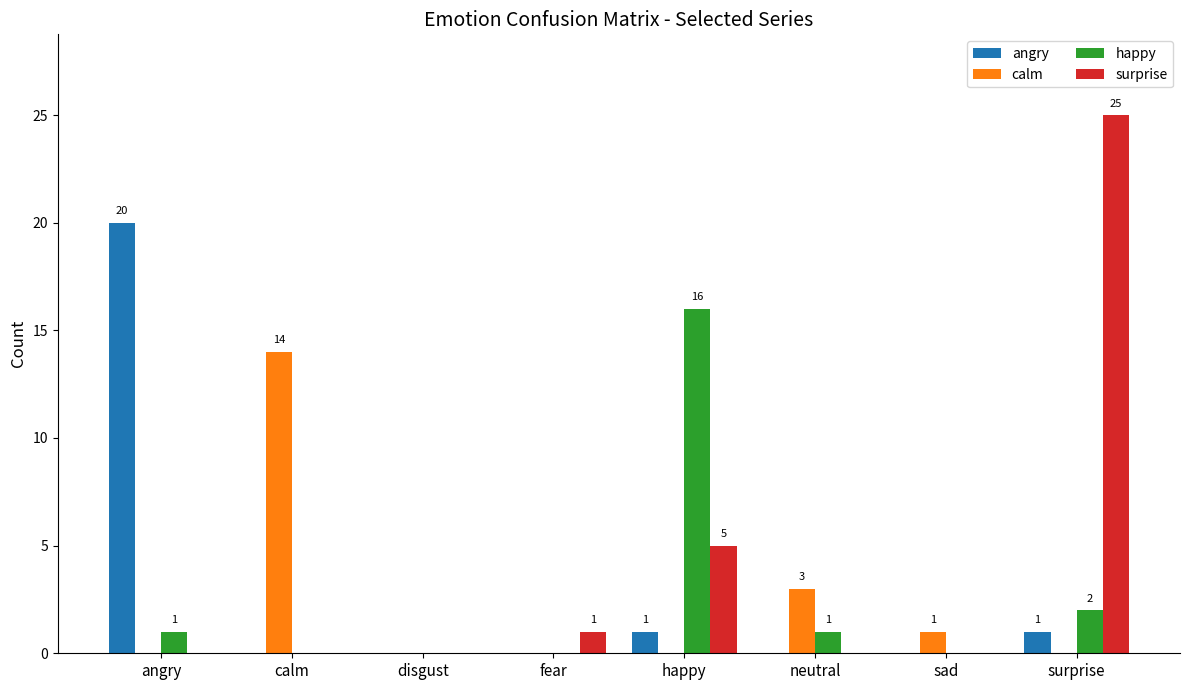

Are the bars grouped side by side (vs. stacked)?

Yes